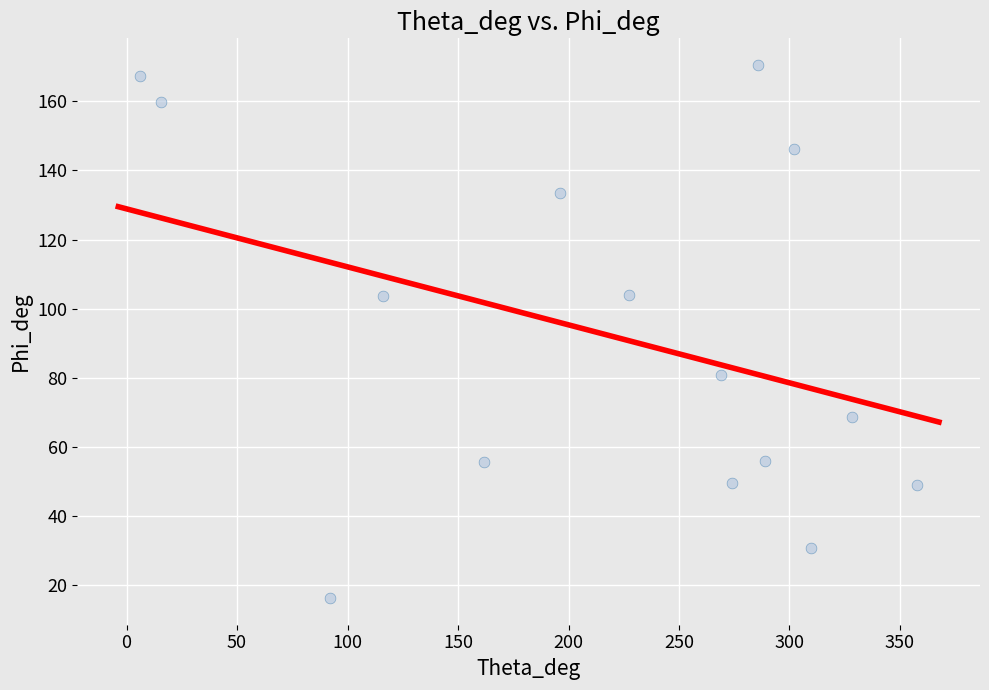

What is the range of Y values (max minus min)?

154.2